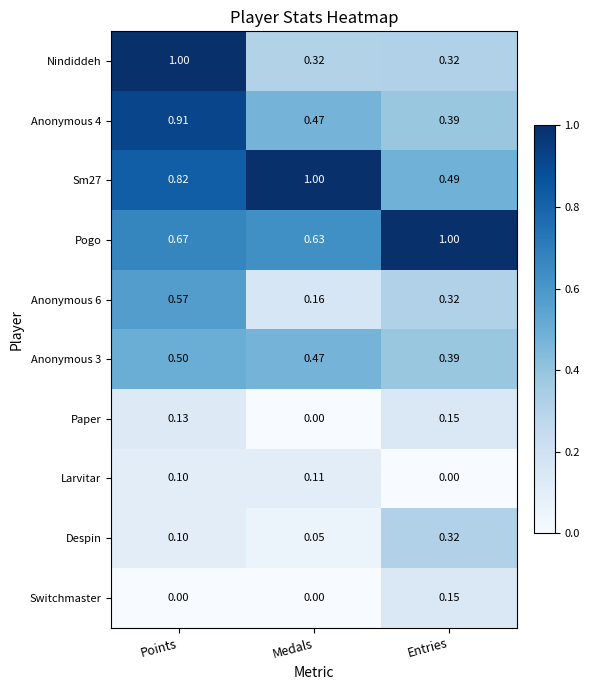

Which category has the highest value in the Sm27 series?

Medals